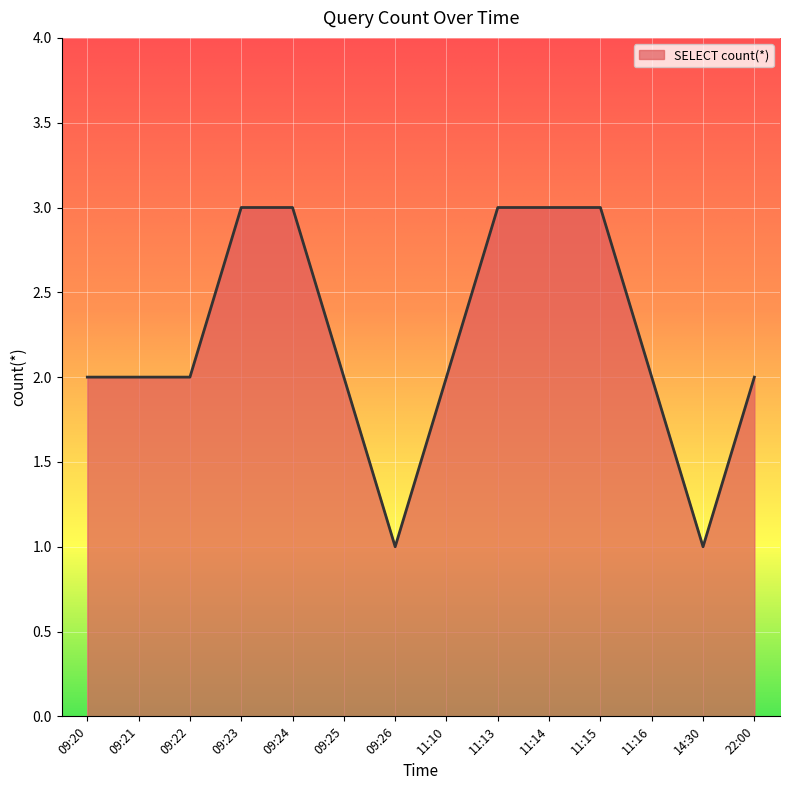

Approximately how many times larger is the value at 09:20 compared to 22:00?

1.0